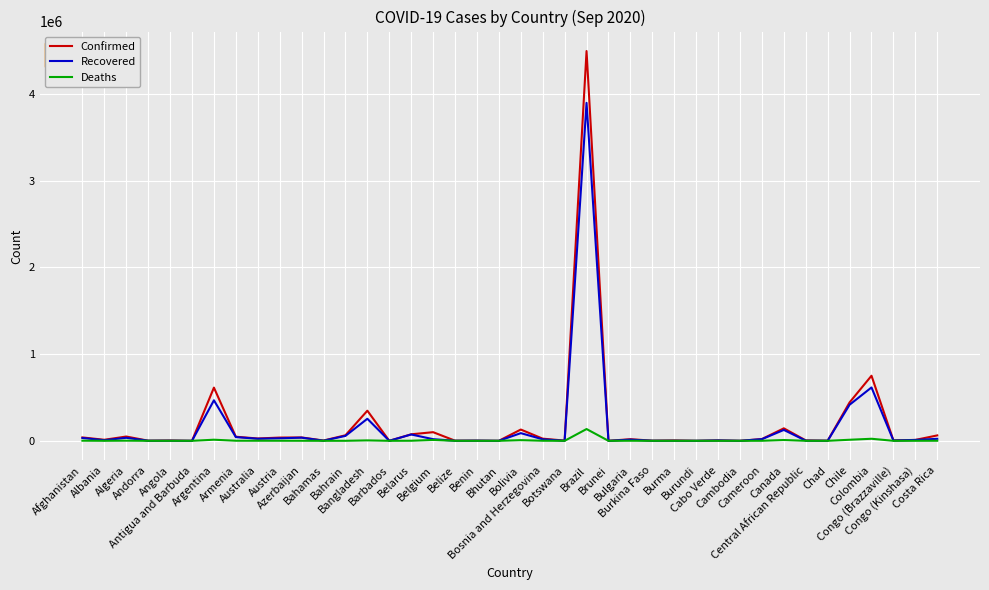

Which series has the widest spread of values?

Confirmed